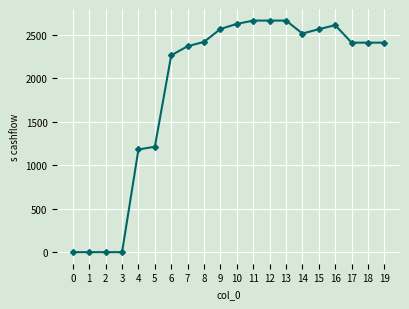

At which label does the data first exceed 2410?

8